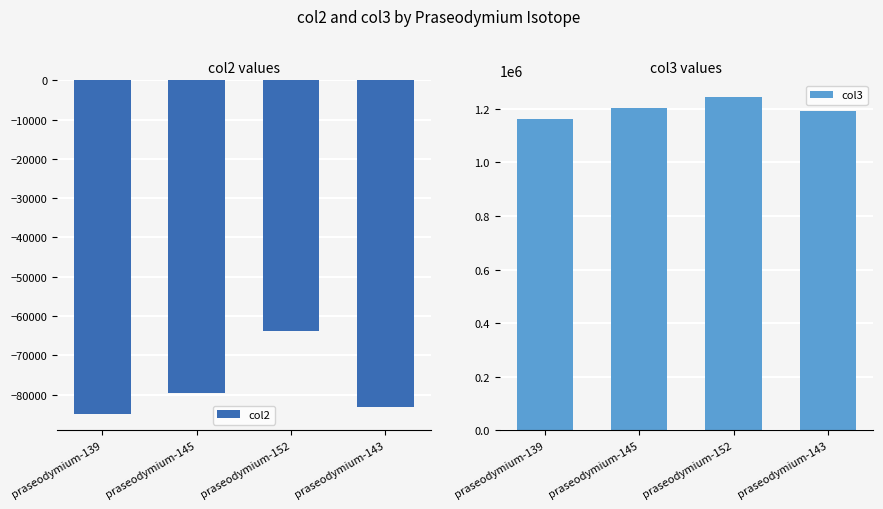

Read the col3 value at praseodymium-152.

1244439.8